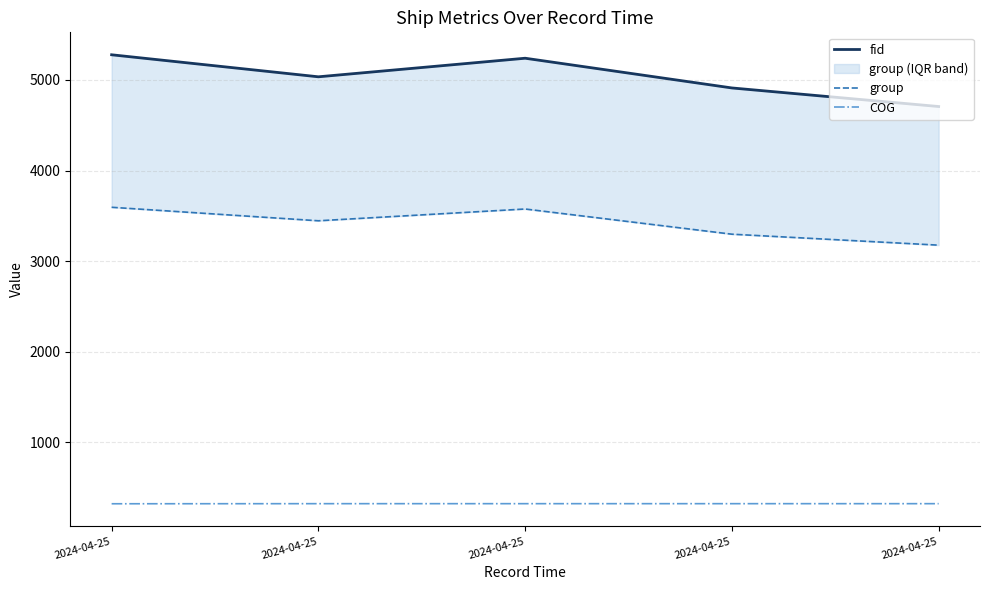

Does the chart have visible grid lines?

Yes